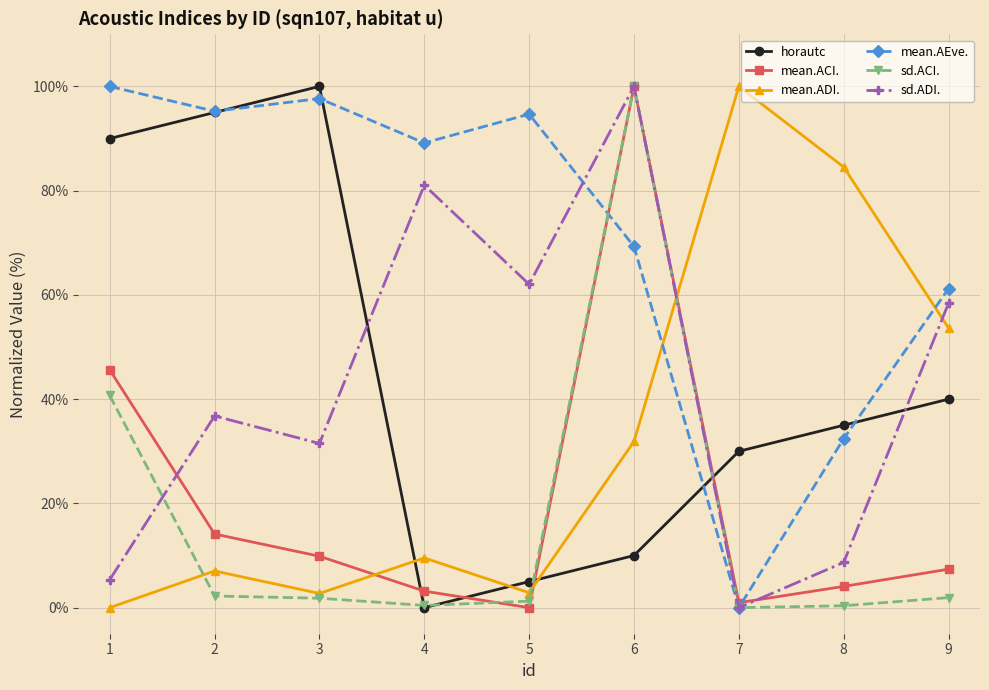

Is the value of sd.ADI. at 2 greater than the value of horautc at 6?

Yes